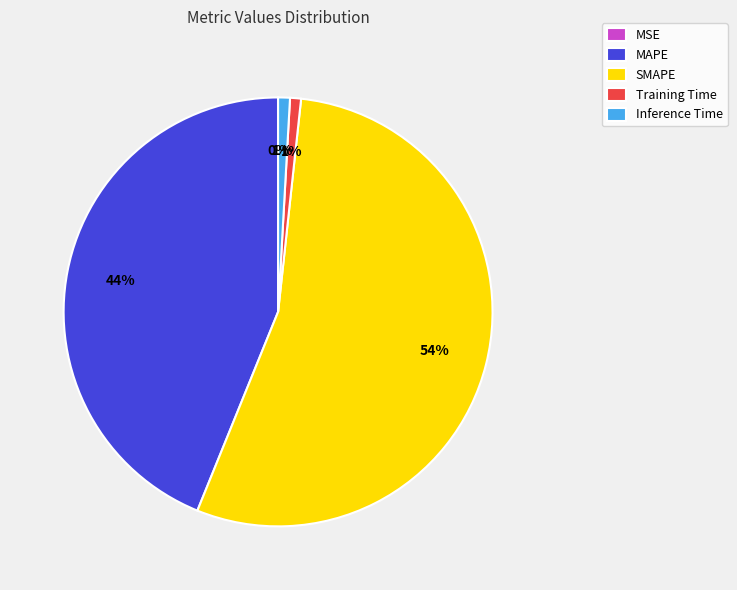

Is Training Time the majority of the pie?

No